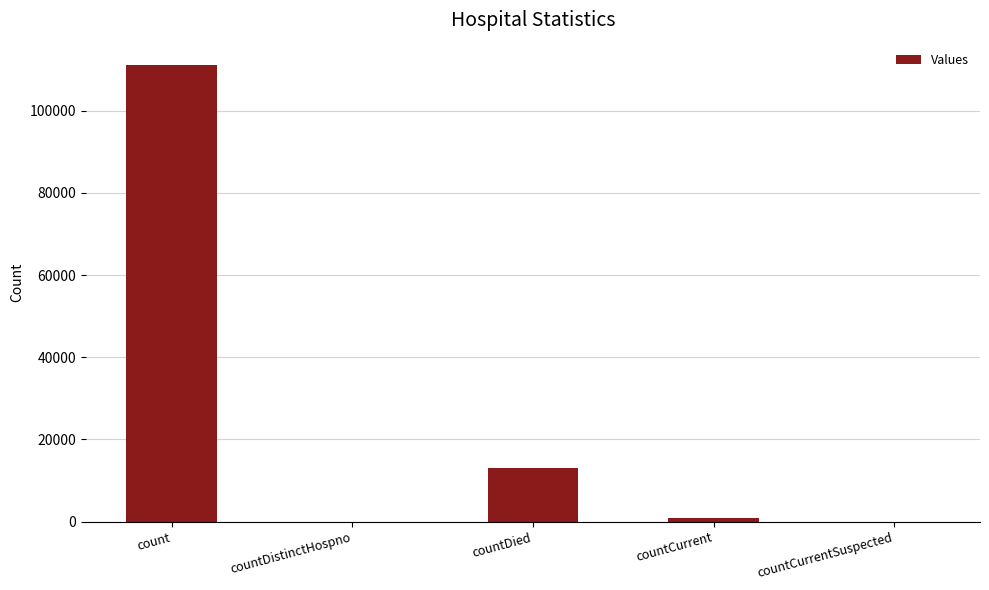

Where is the data nearest to the value 55500?

countDied